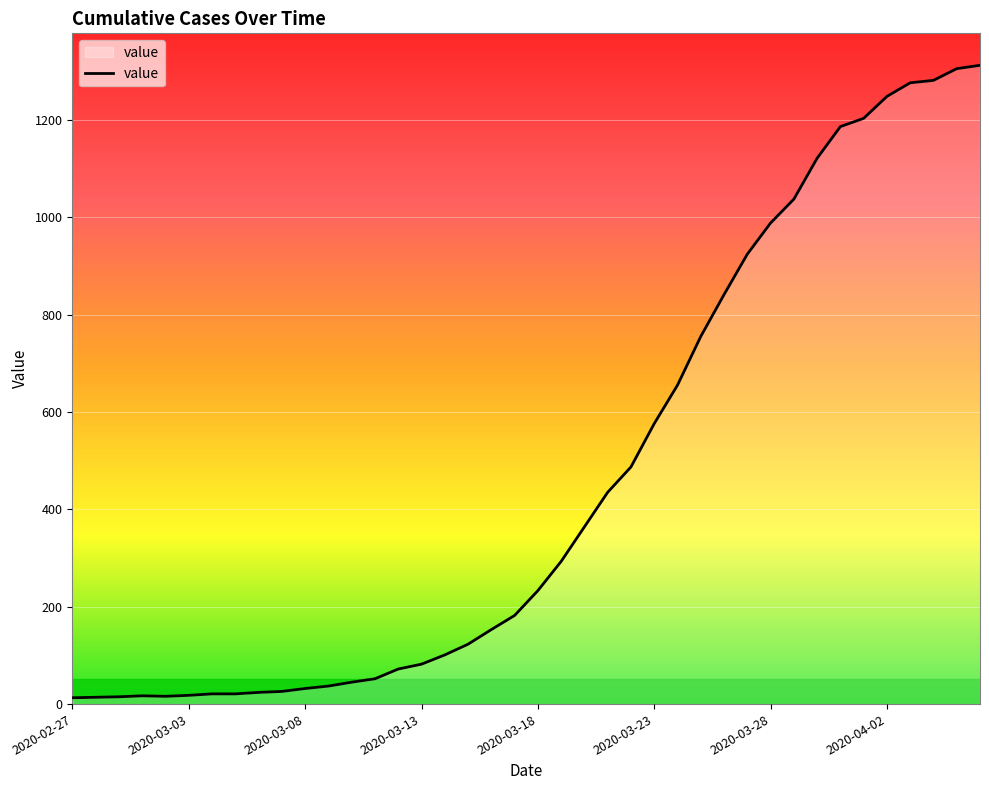

What is the difference between the maximum and minimum values?

1299